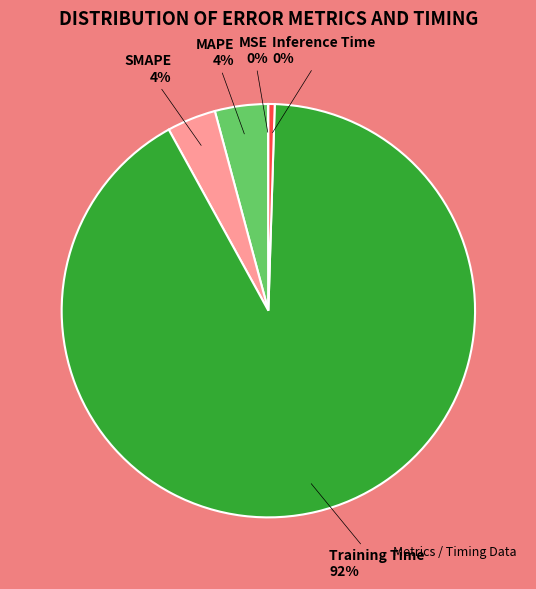

What is the largest slice in the pie chart?

Training Time